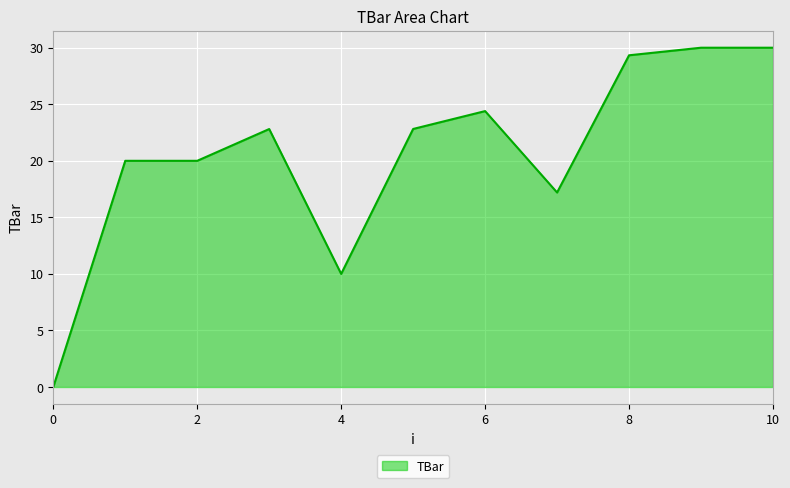

What is the maximum value shown in the chart?

30.0